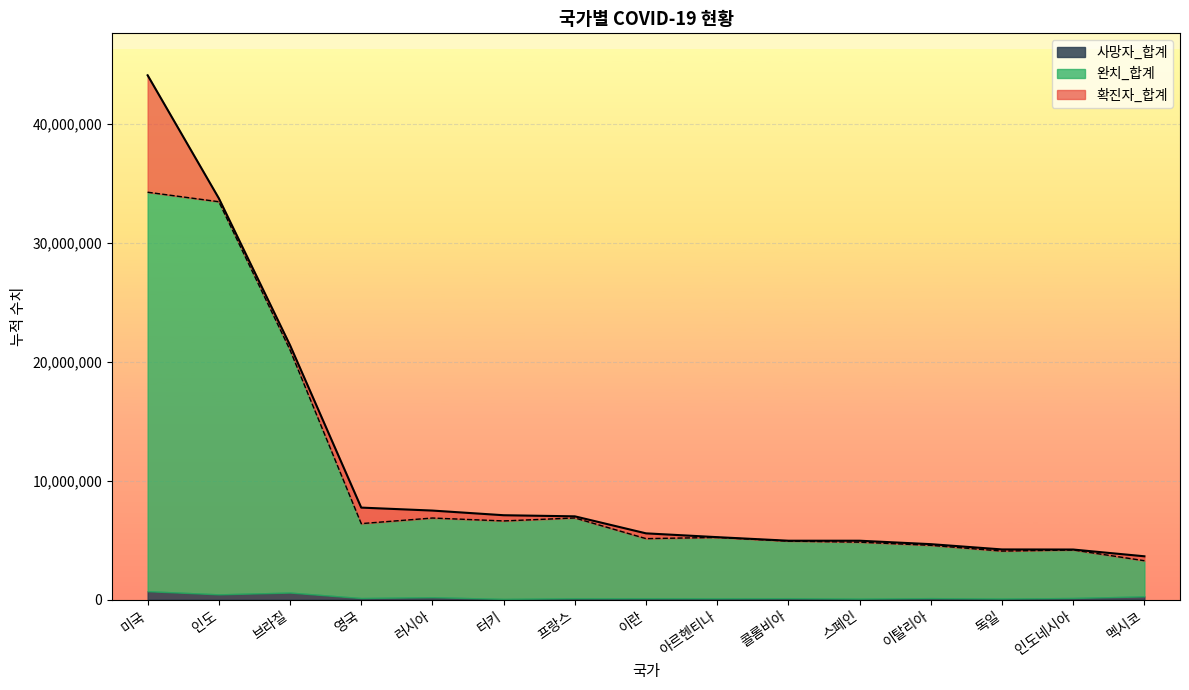

Rank the categories by 완치_합계 value from lowest to highest.

멕시코, 독일, 인도네시아, 이탈리아, 스페인, 콜롬비아, 이란, 아르헨티나, 영국, 터키, 러시아, 프랑스, 브라질, 인도, 미국